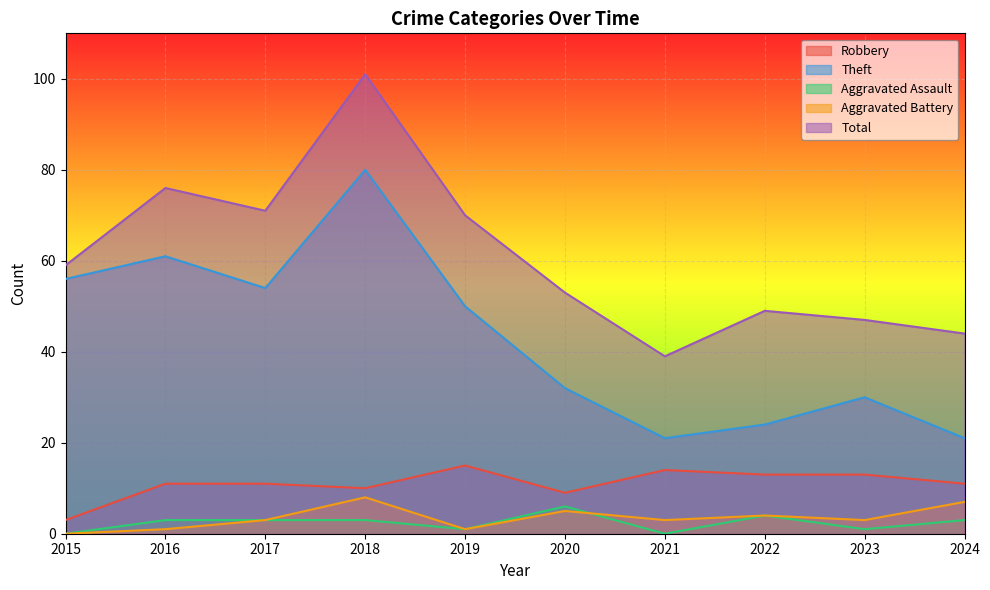

Read the Total value at 2016, to the nearest 5.

75